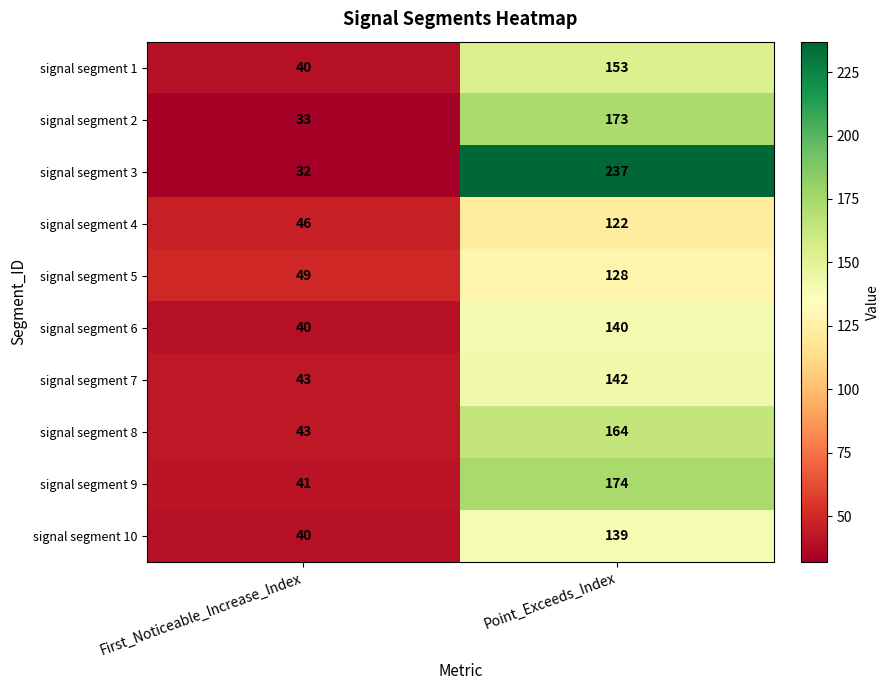

At which category does the chart reach its peak across all series?

Point_Exceeds_Index